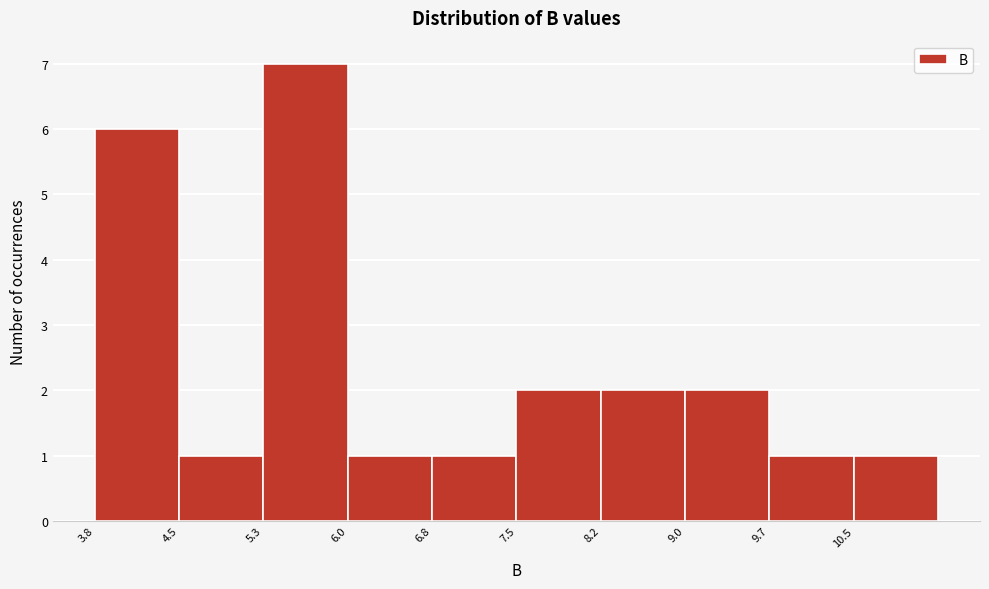

Reading left to right, transcribe this chart: for each bar, give the range it covers on the x-axis and its height. Neither the bar edges nor the heights are printed on the chart, so give them approximately, as read against the axes.

3.8 to 4.5: 6
4.5 to 5.3: 1
5.3 to 6.0: 7
6.0 to 6.8: 1
6.8 to 7.5: 1
7.5 to 8.2: 2
8.2 to 9.0: 2
9.0 to 9.7: 2
9.7 to 10.5: 1
10.5 to 11.2: 1